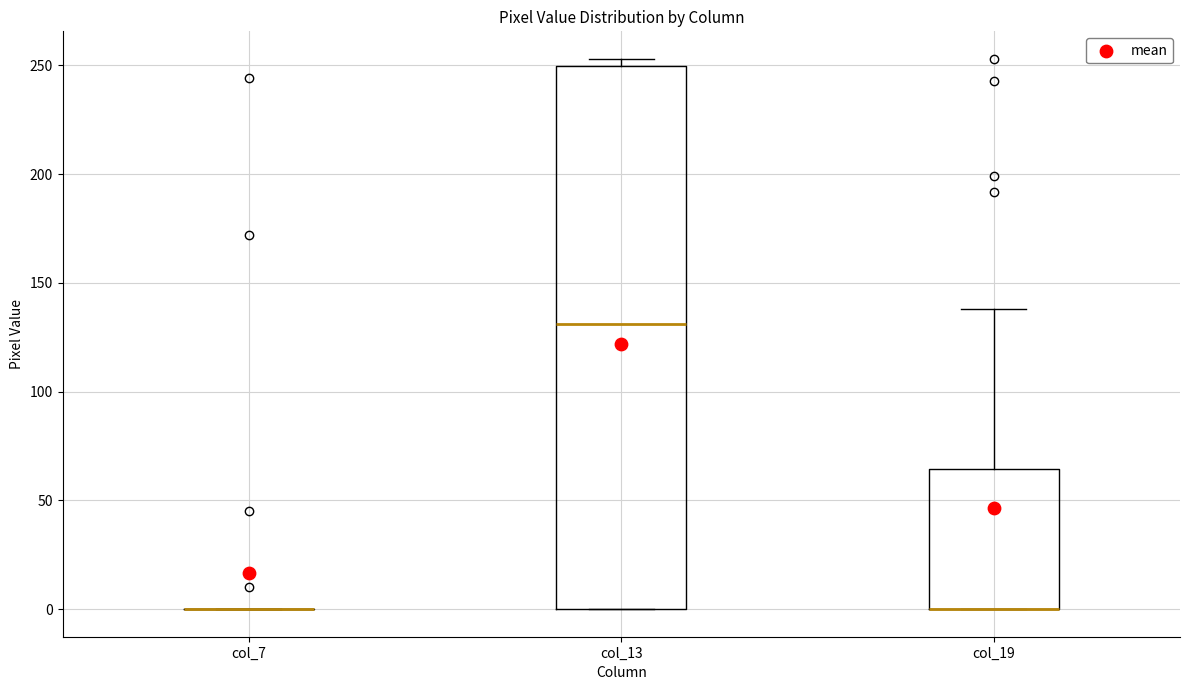

Reading left to right, transcribe this box plot: for each box, give where its median line is, the range the box spans, and where its two whiskers end, as read against the y-axis. The values are not printed on the chart, so give them approximately, as read against the axis.

col_7: box collapsed to a line at 0, whiskers 0 to 0
col_13: median 130, box 0 to 250, whiskers 0 to 255
col_19: median 0 (drawn on the box's lower edge), box 0 to 65, whiskers 0 to 140